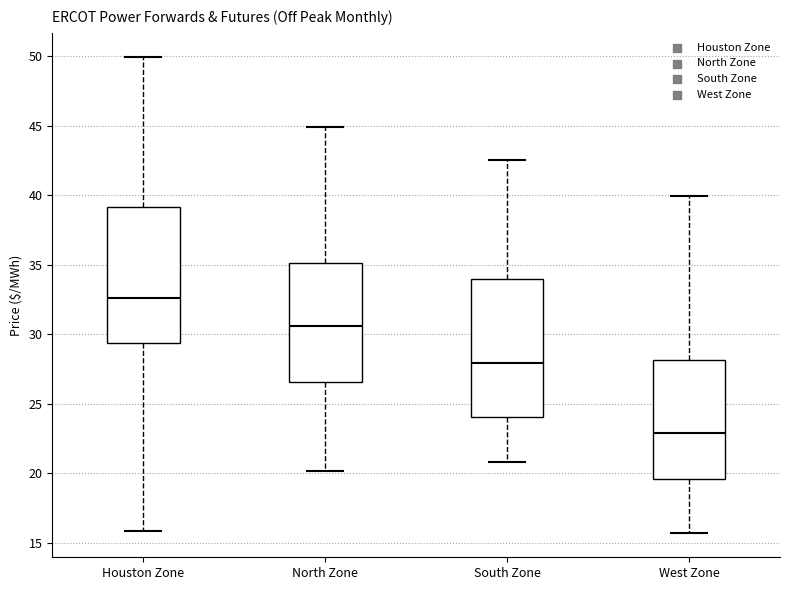

Where does the median line of the box for West Zone sit on the y-axis? The values are not printed on the chart, so give them approximately, as read against the axis.

23.0